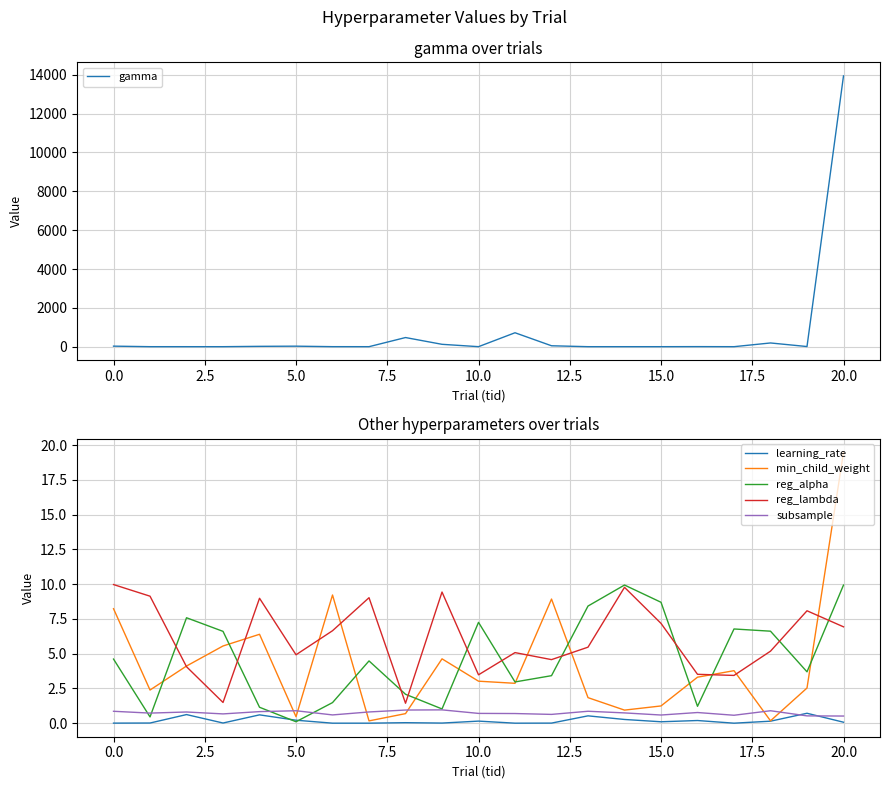

True or false: learning_rate and reg_lambda cross at least once.

False